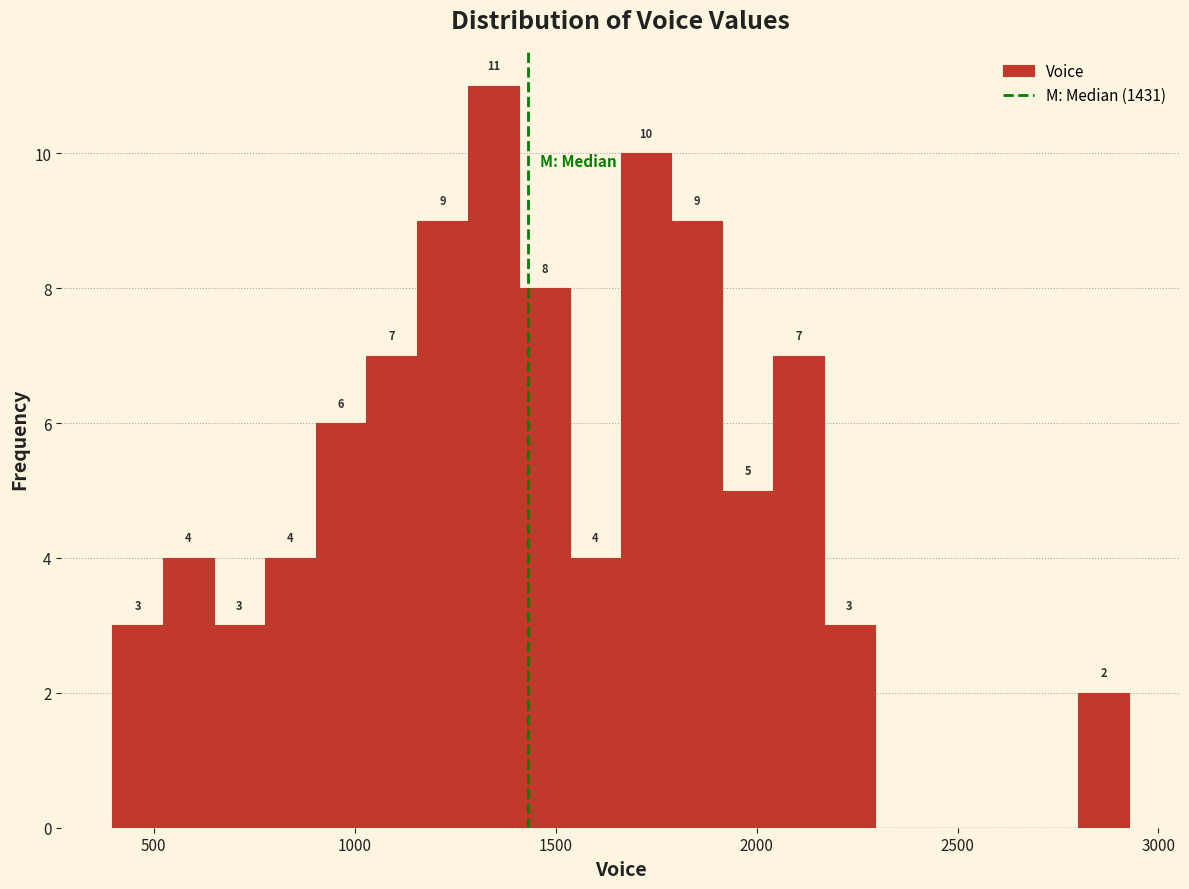

Read against the x-axis, roughly where is the centre of the tallest bar?

1350